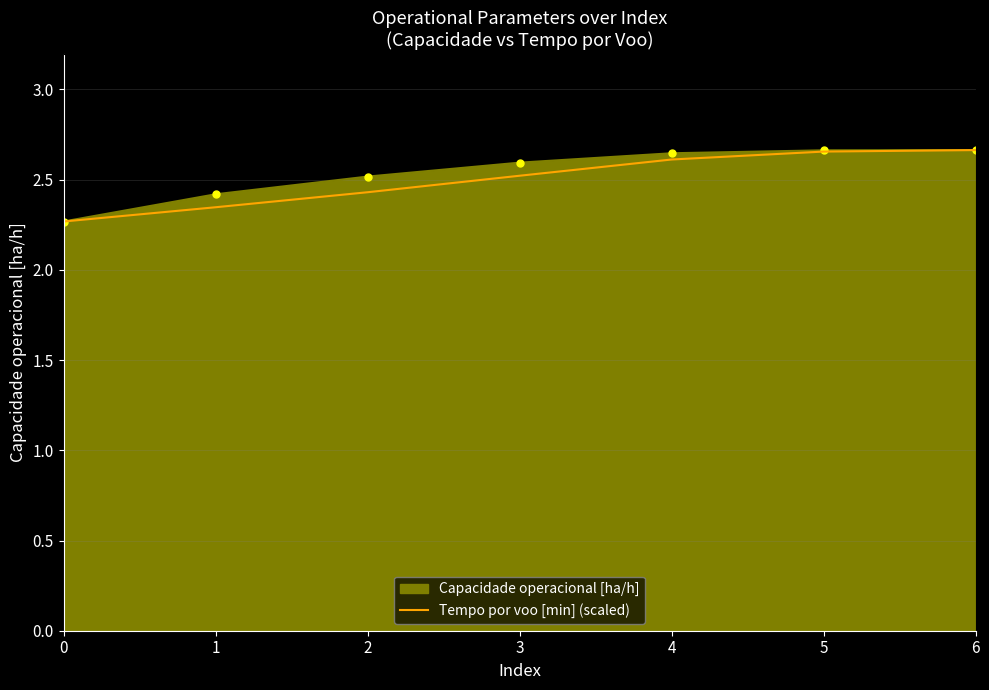

What is the total value across all series at 1?

4.8